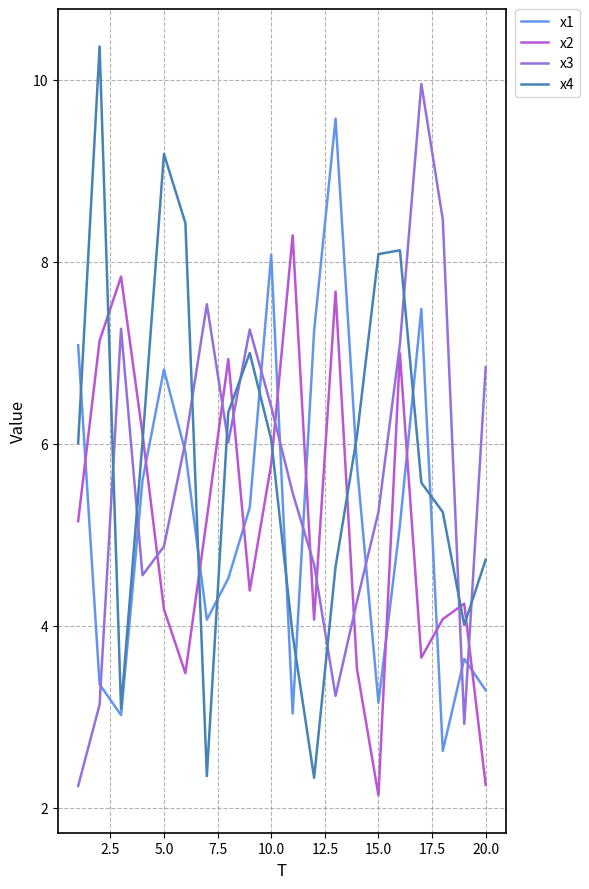

List the series in order of their peak value, lowest first.

x2, x1, x3, x4